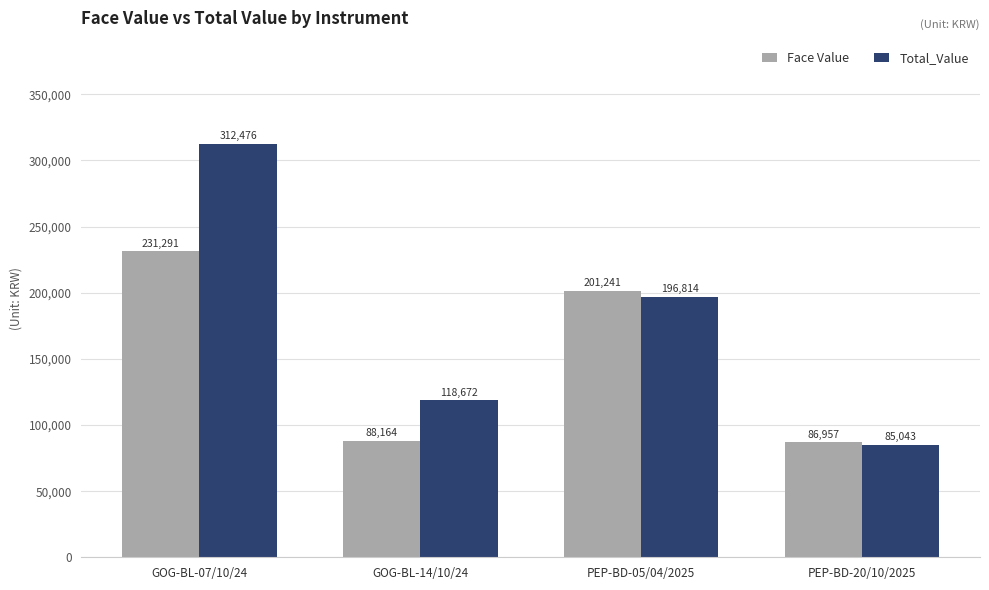

What is the greatest value displayed?

312475.6